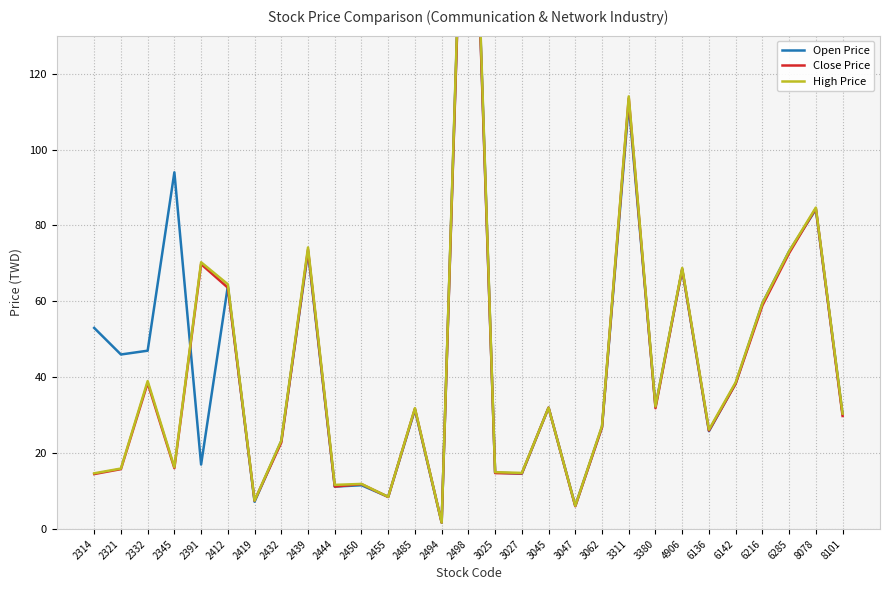

At which category does the chart reach its minimum across all series?

2494